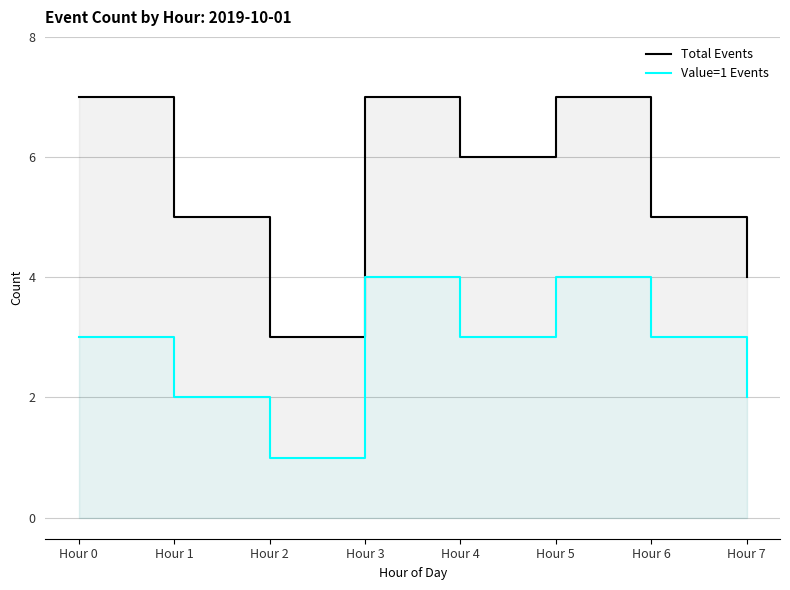

What is the value of the Value=1 Events point at the 1st from the left?

3